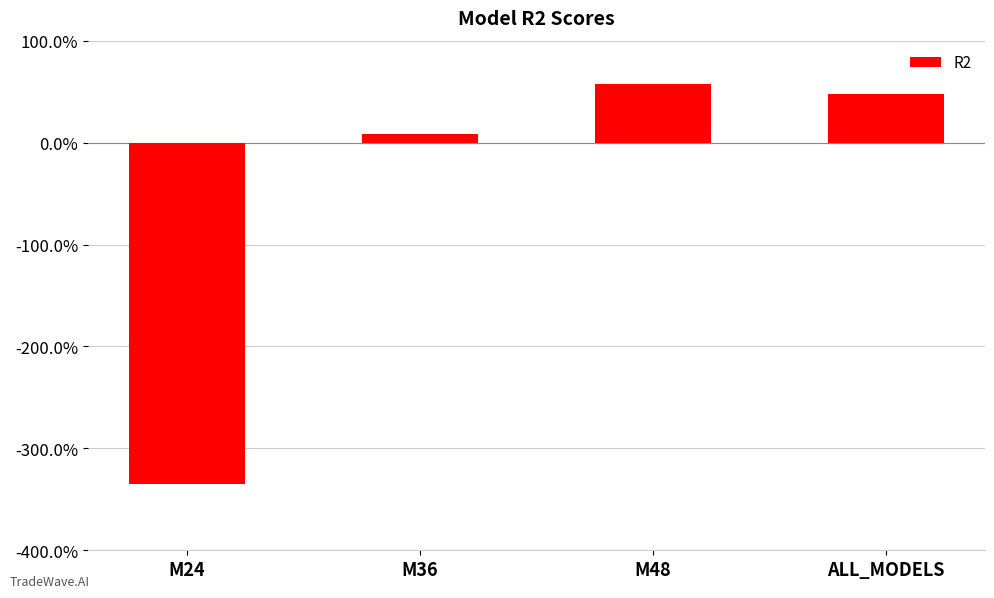

Are the bars horizontal?

No